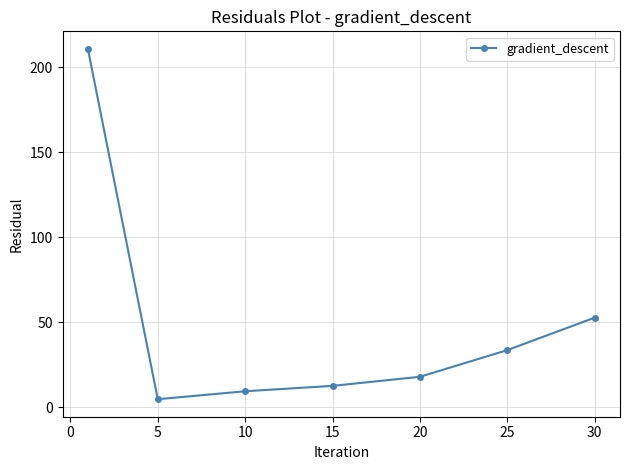

Reading left to right, list all the values displayed in this chart.

210.7	4.8	9.5	12.7	18.0	33.7	52.8